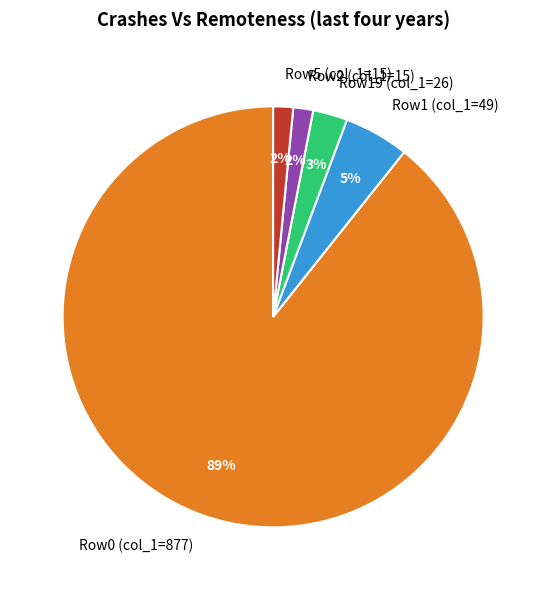

How many slices are in this pie chart?

5